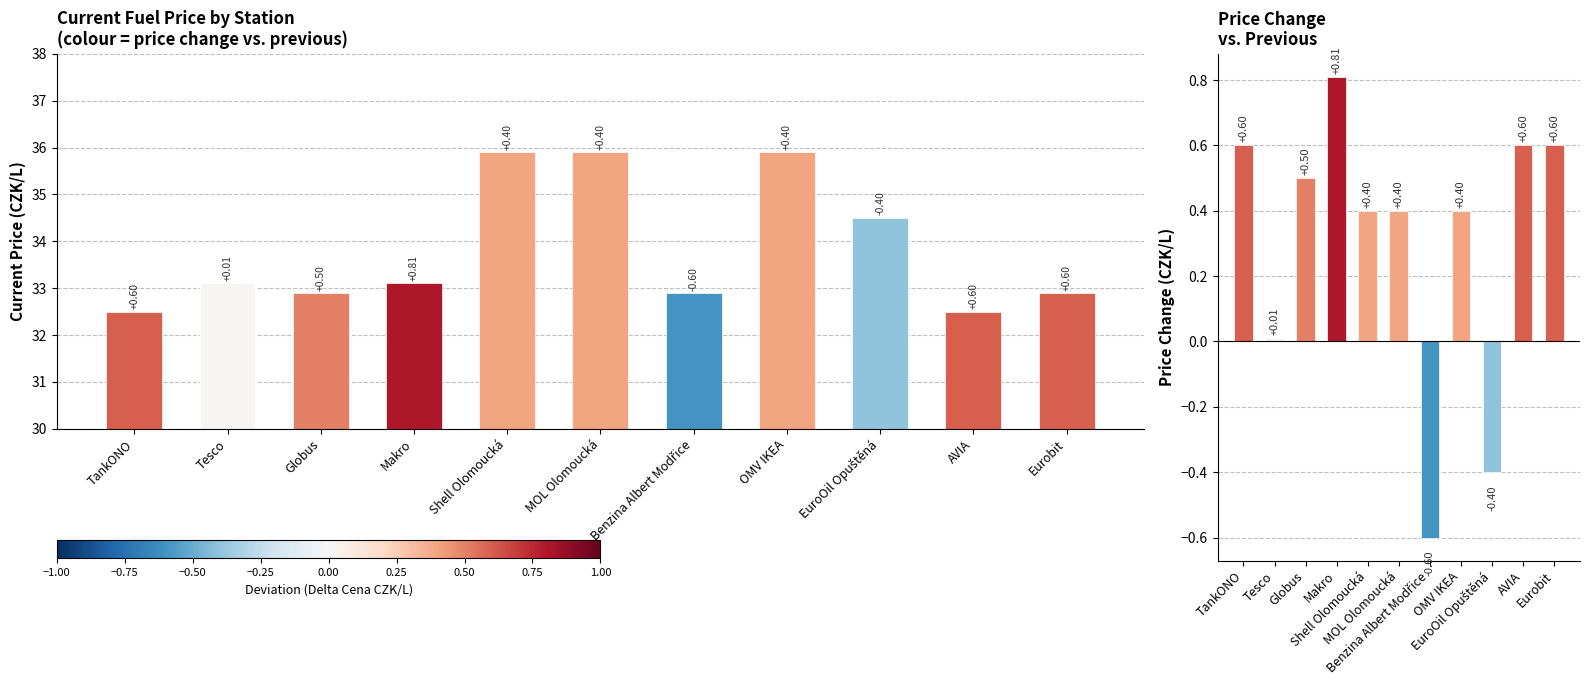

What is the total value across all series at Makro?

33.9